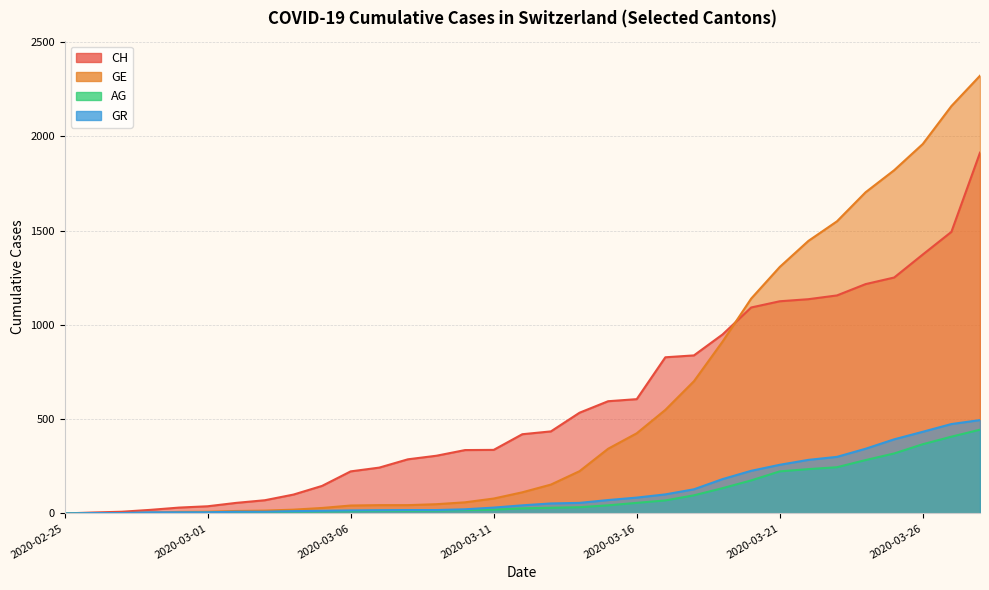

True or false: AG and CH cross at least once.

False